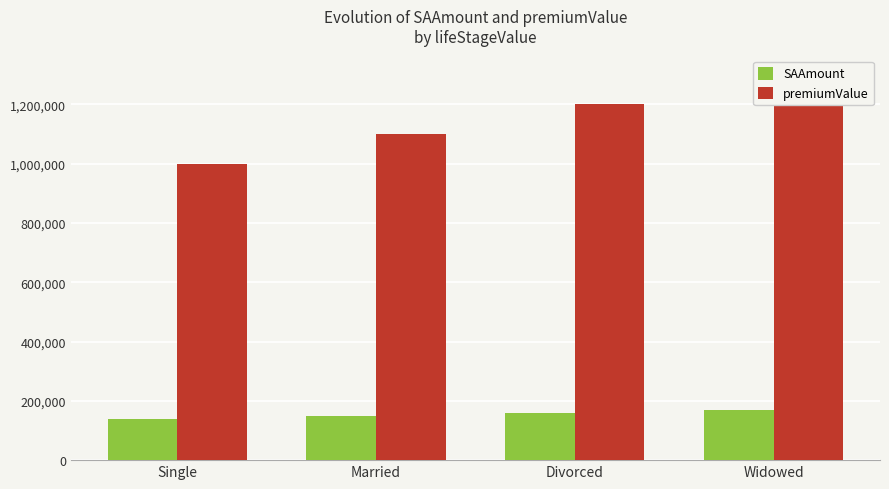

Reading left to right, extract all data points from this chart.

SAAmount: Single=140000	Married=150000	Divorced=160000	Widowed=170000
premiumValue: Single=1000000	Married=1100000	Divorced=1200000	Widowed=1300000